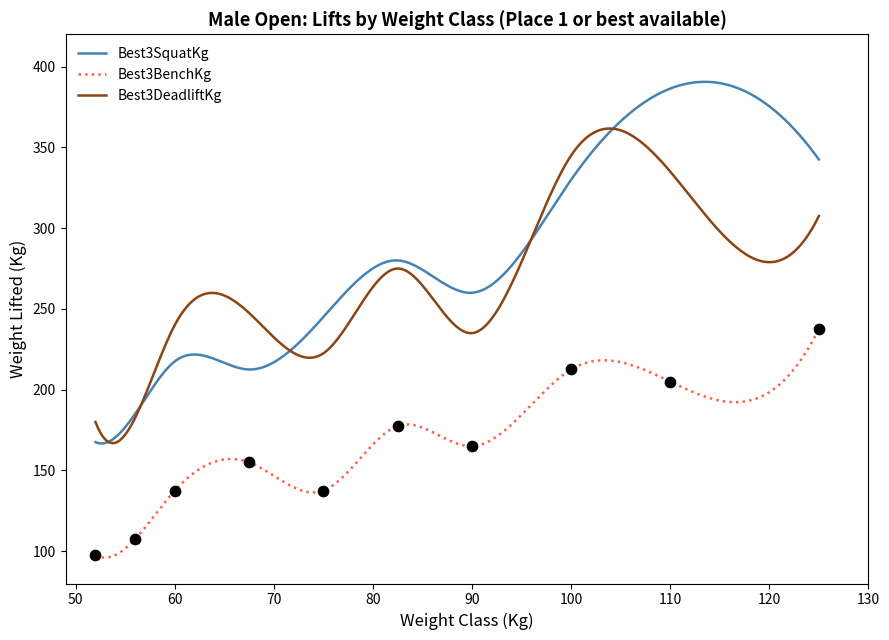

Which series reaches the minimum Y coordinate?

Best3BenchKg